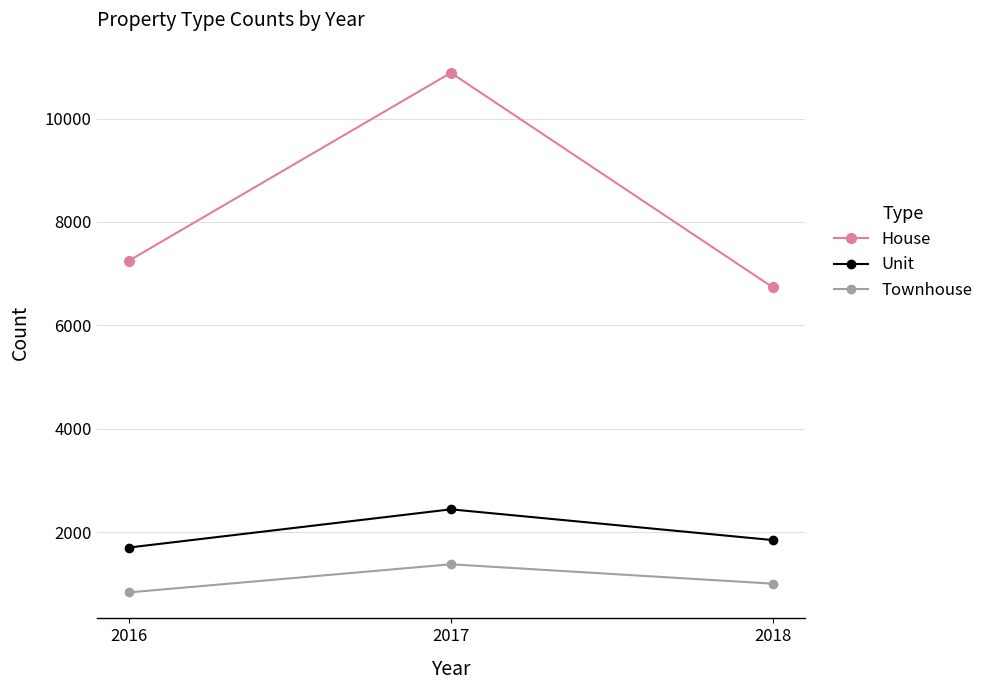

What are all the series names shown in the legend?

House, Unit, Townhouse